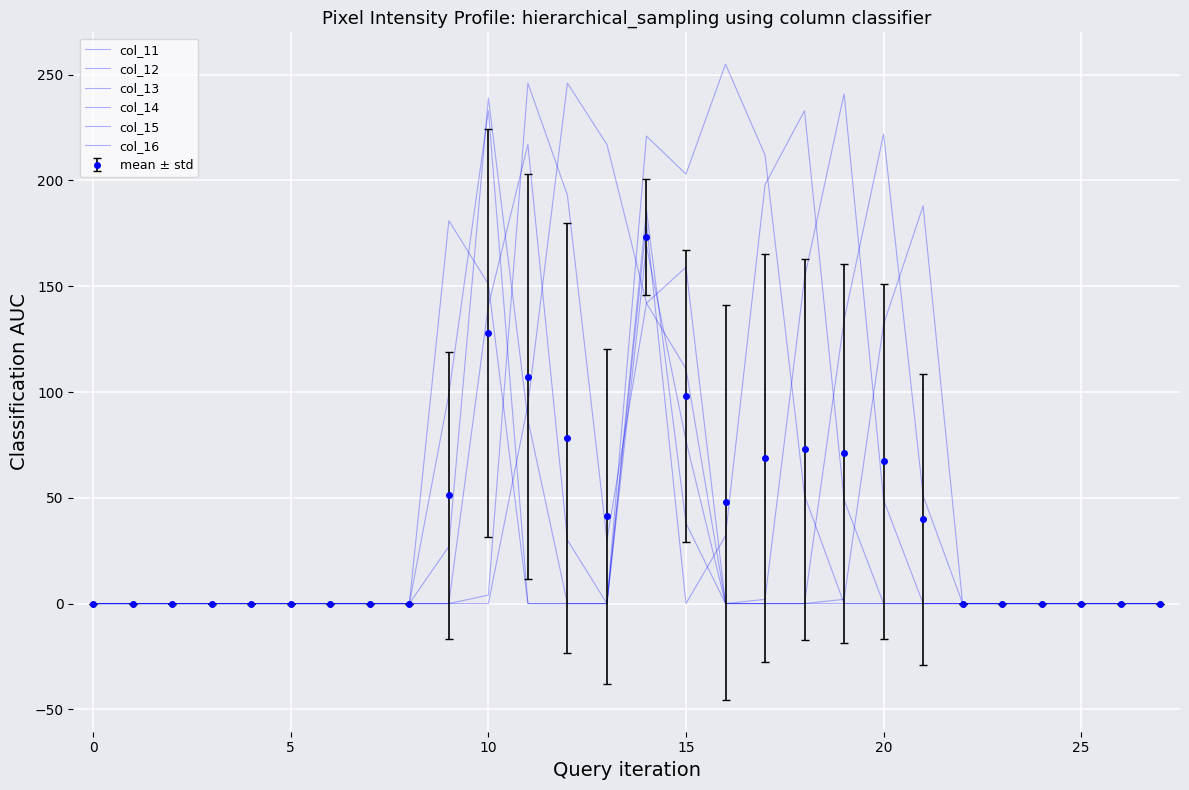

What is the average value of the col_12 series?

39